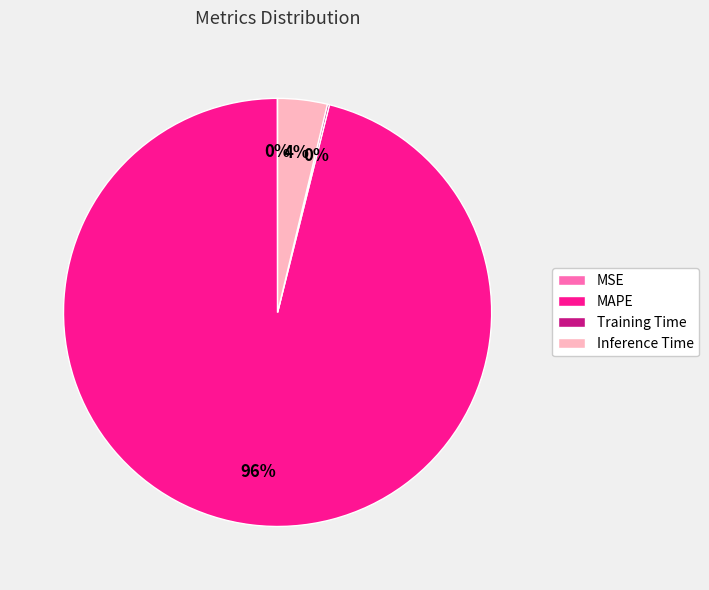

Does MAPE represent more than half of the total?

Yes